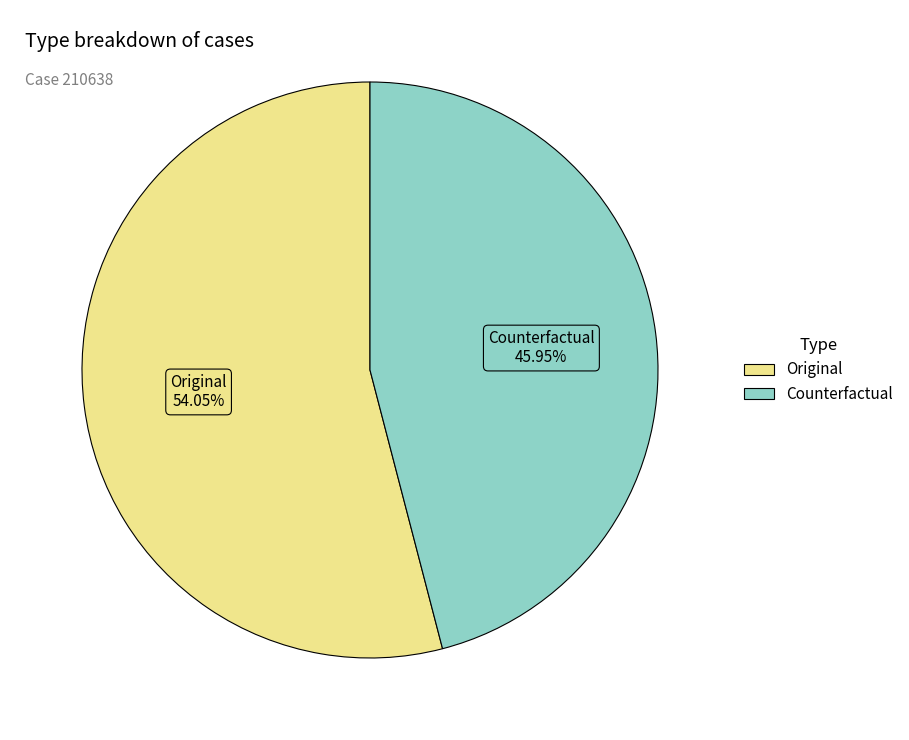

To the nearest percent, what is the combined percentage of Counterfactual and Original?

100%